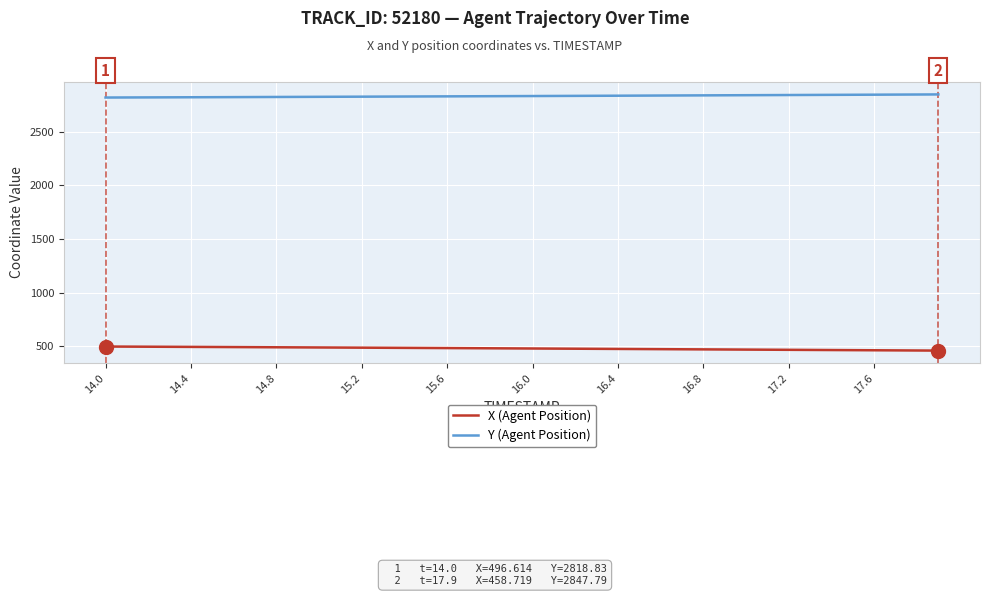

Which series has the largest total across all categories?

Y (Agent Position)